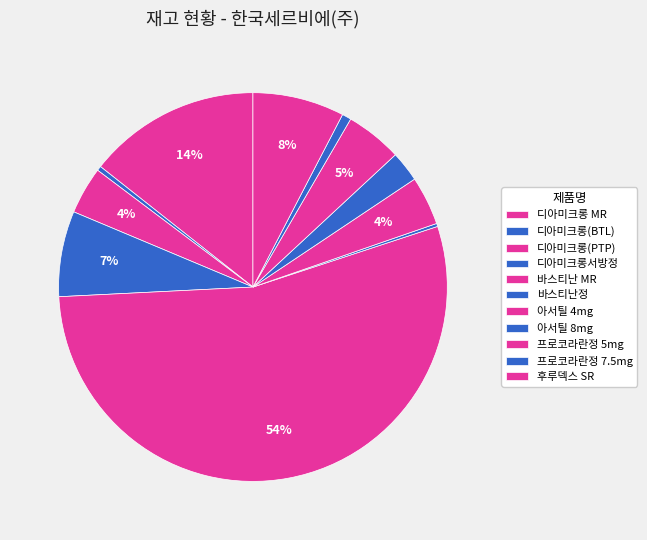

Which slice represents more than half of the pie?

바스티난 MR